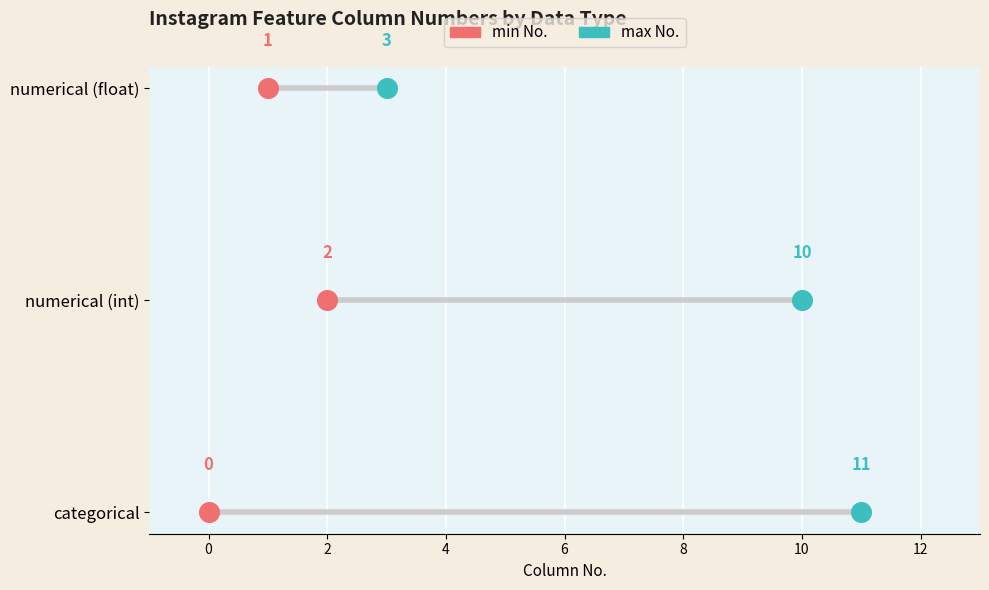

Which series has the widest spread of Y values?

min No.